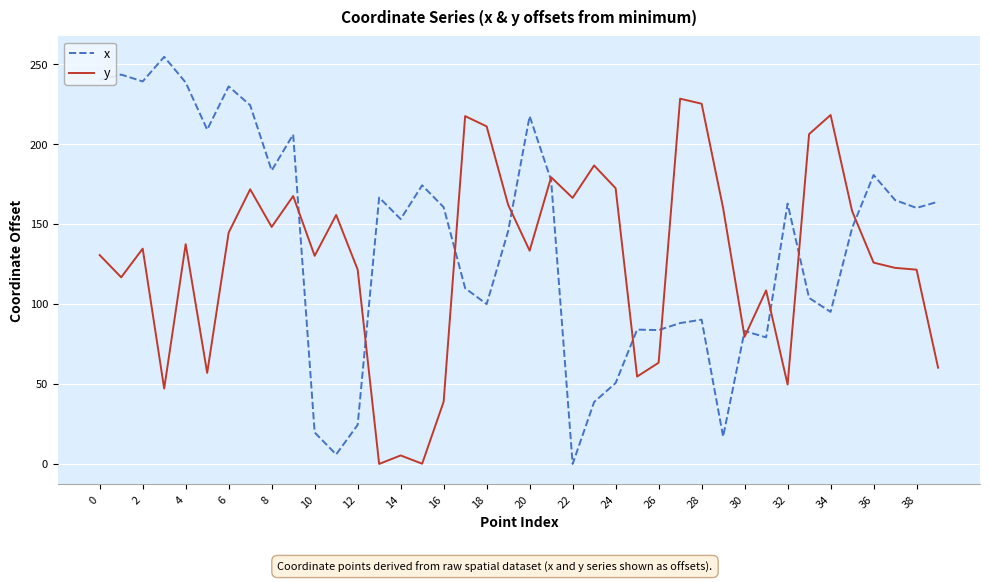

Which series has the largest range (max minus min)?

x